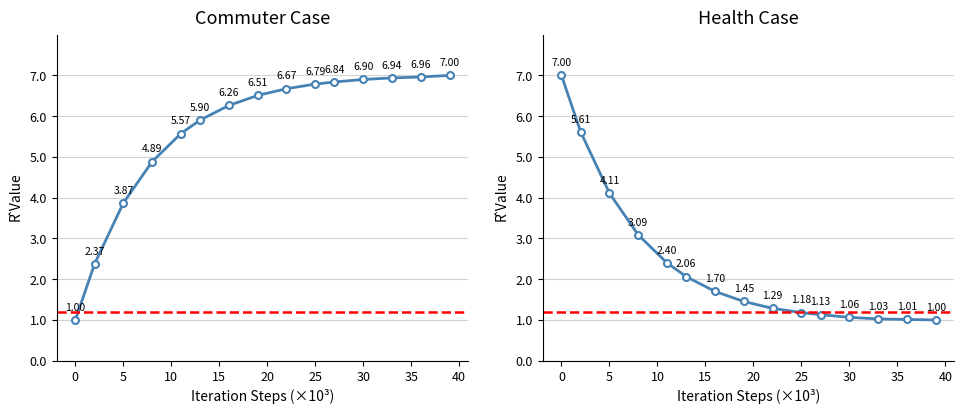

Does the chart have visible grid lines?

Yes